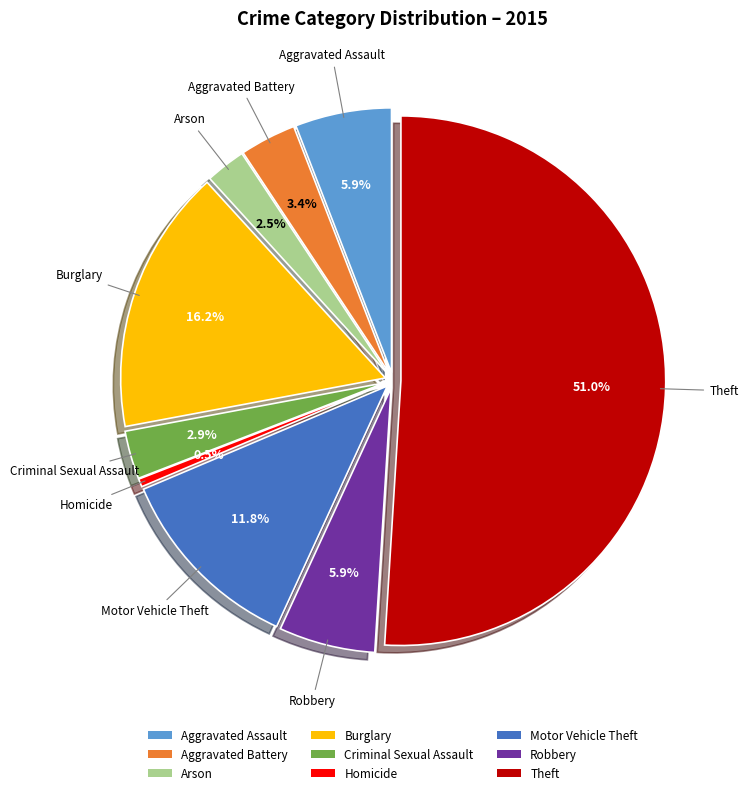

To the nearest percent, what portion does Motor Vehicle Theft represent?

12%